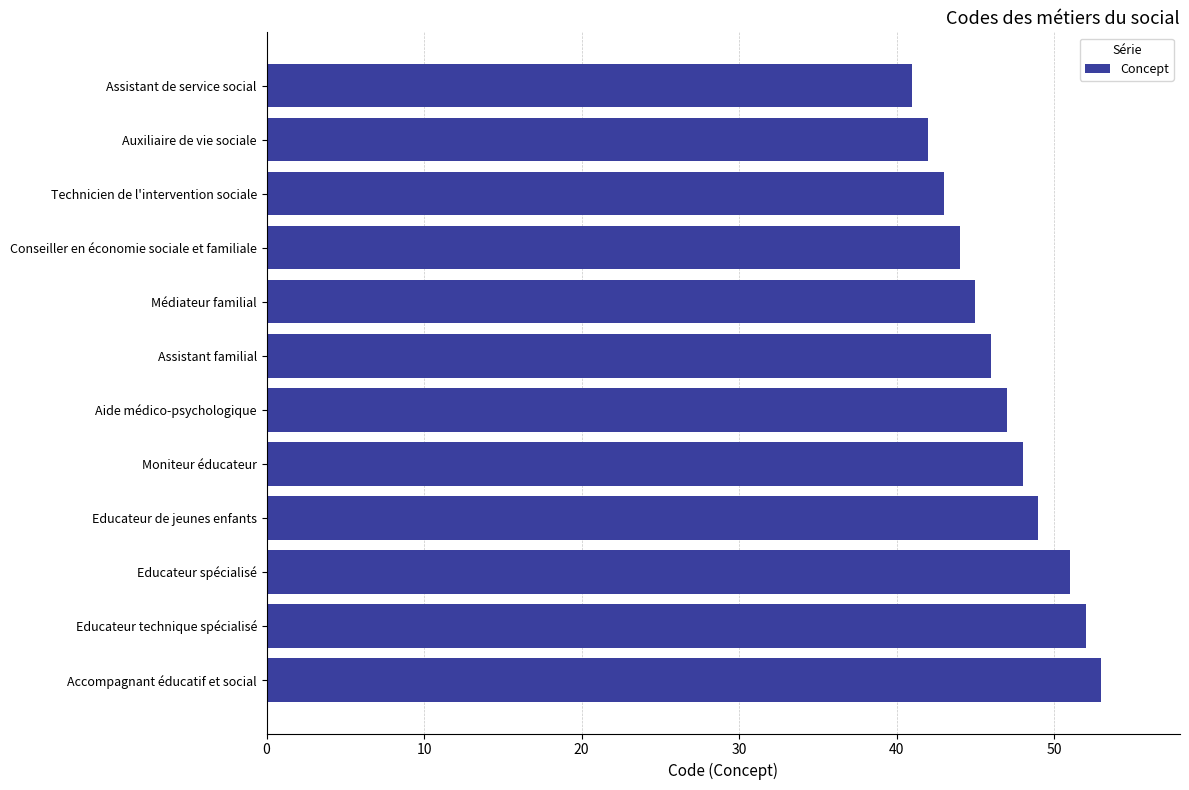

What is the change in value from Technicien de l'intervention sociale to Moniteur éducateur?

+5